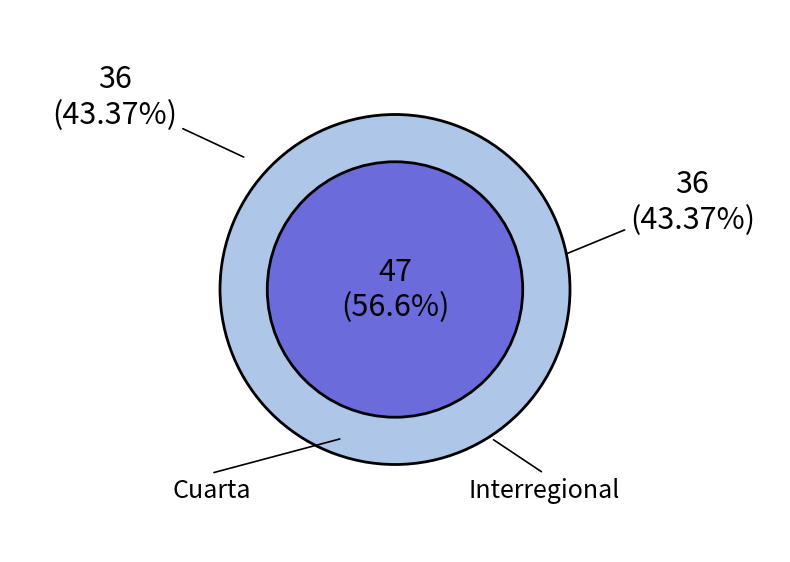

Does Cuarta account for over 50% of the chart?

Yes